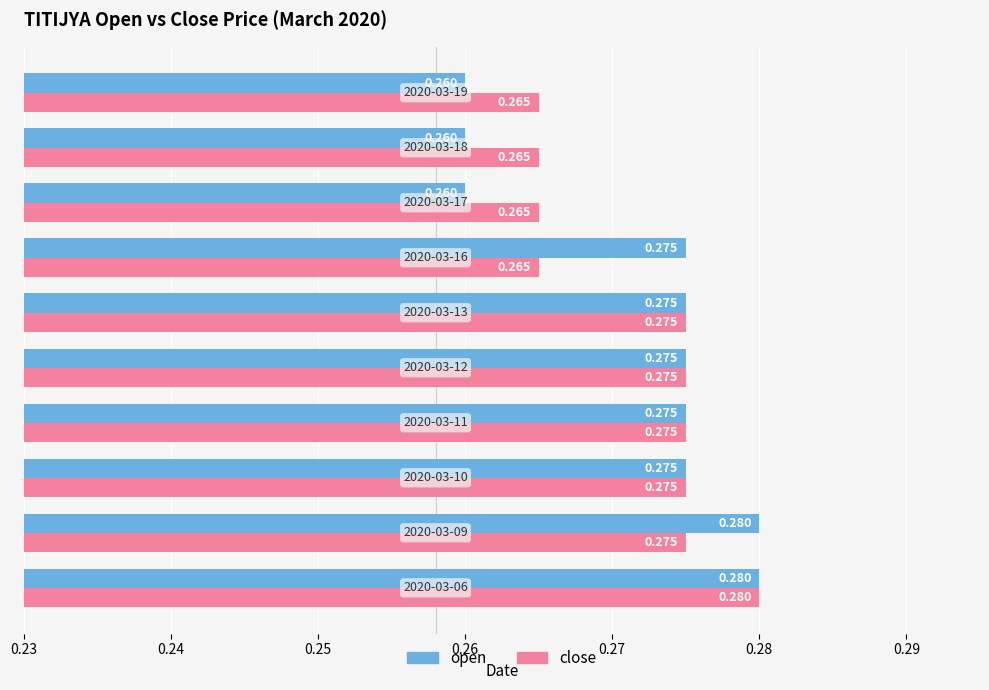

Which series has the widest spread of values?

open